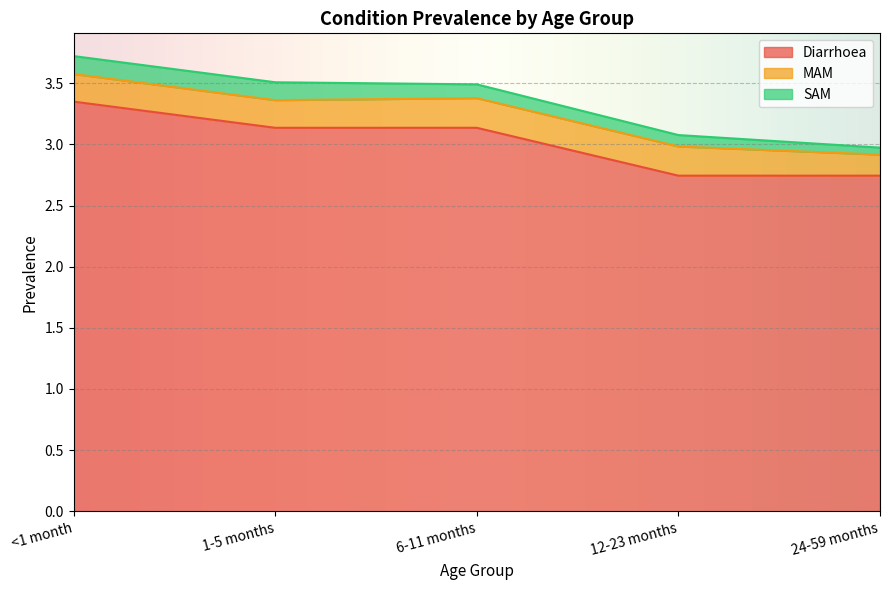

What is the average value of the SAM series?

0.1